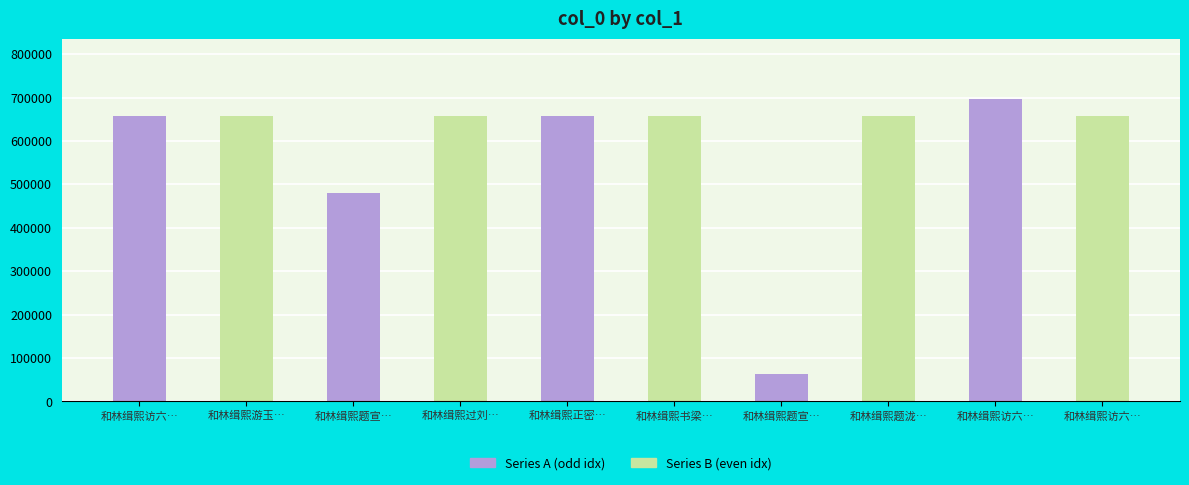

The chart shows a value of 1081814 at 和林缉熙访六一公于西阳宫宫有泷冈阡表. True or false?

False